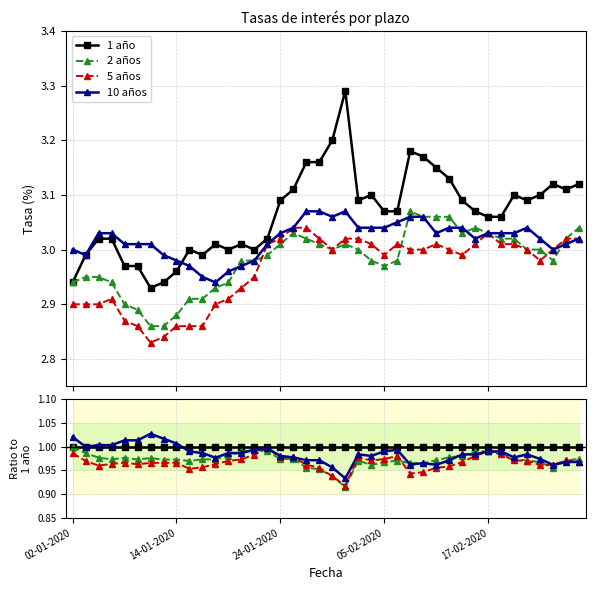

Which series has the largest total across all categories?

1 año